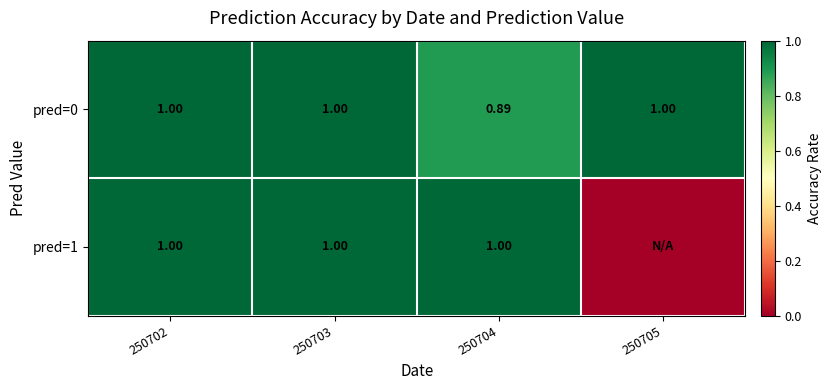

How many data points in pred=0 are less than 1?

1